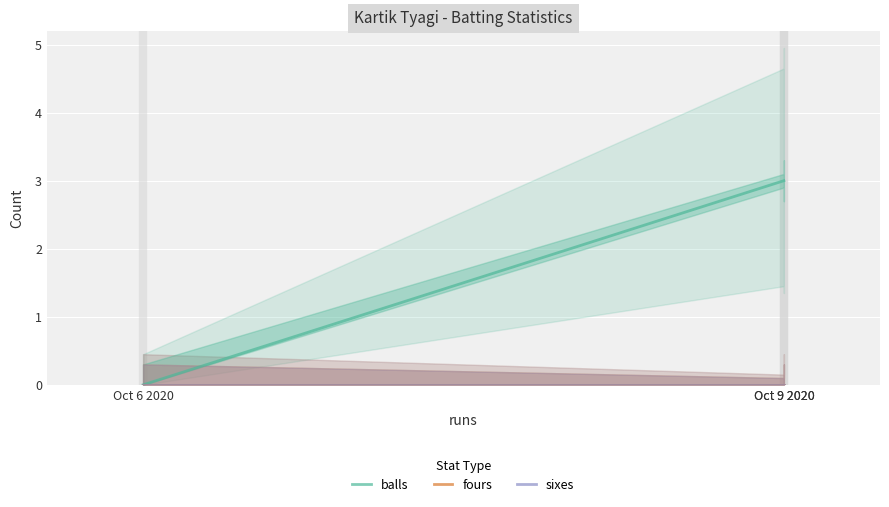

What are all the series names shown in the legend?

balls, fours, sixes